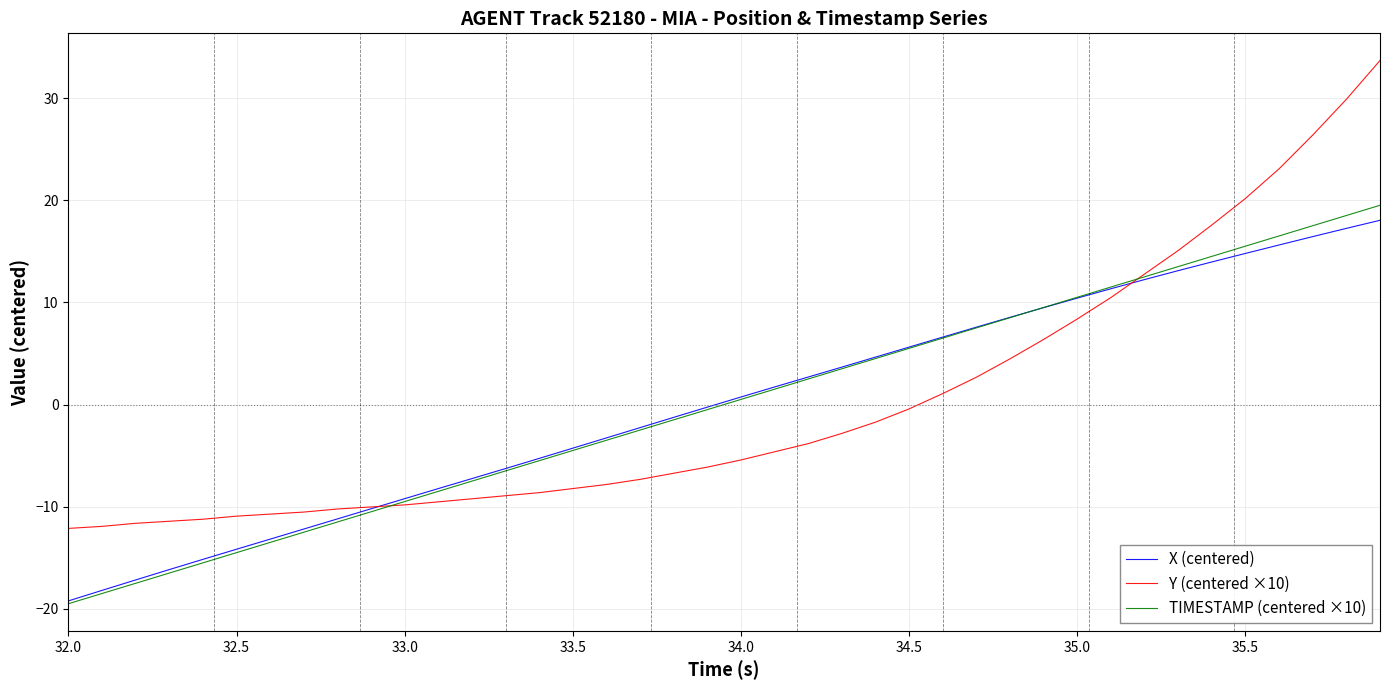

What is the highest value of the Y (centered ×10) series?

33.7